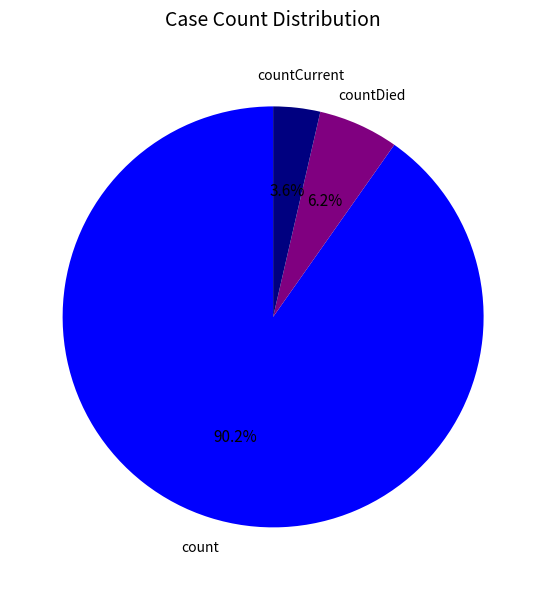

Is there a majority slice in this chart?

Yes